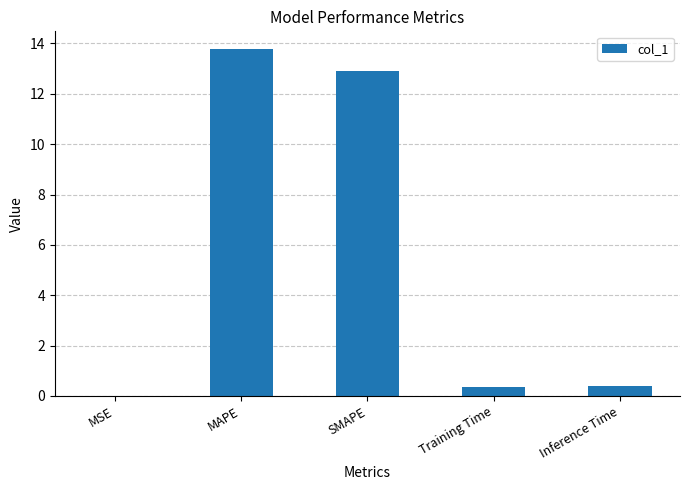

What is the change in value from SMAPE to Inference Time?

-12.5